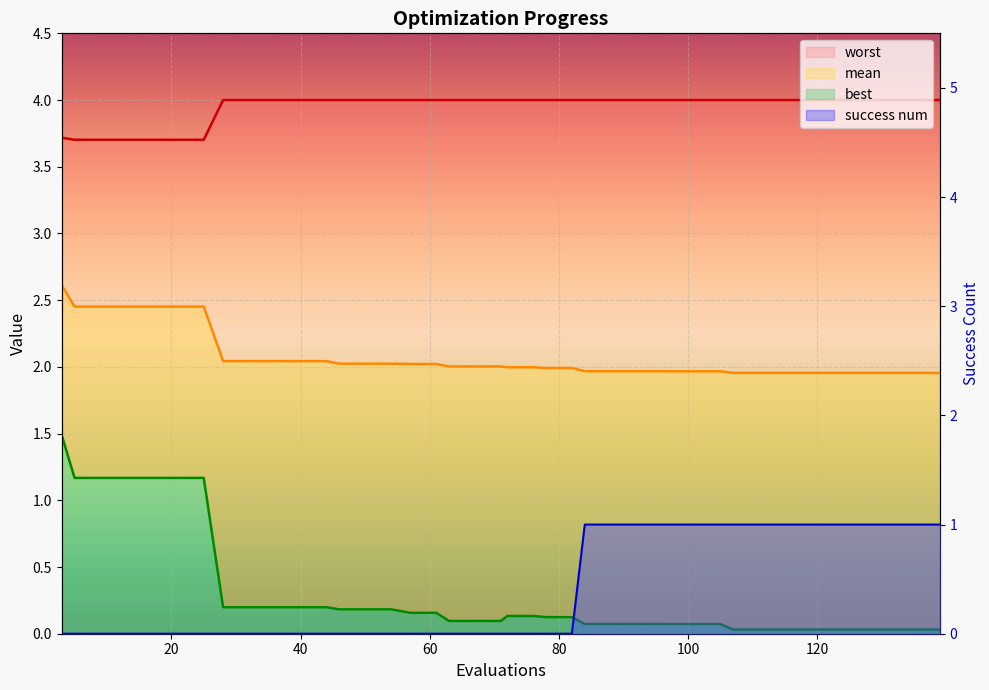

Reading left to right, what are all the values shown in this chart?

mean: 3=2.6	5=2.5	9=2.5	13=2.5	17=2.5	21=2.5	25=2.5	28=2.0	32=2.0	36=2.0	40=2.0	44=2.0	46=2.0	50=2.0	54=2.0	57=2.0	61=2.0	63=2.0	67=2.0	71=2.0	72=2.0	76=2.0	78=2.0	82=2.0	84=2.0	88=2.0	92=2.0	96=2.0	97=2.0	101=2.0	105=2.0	107=2.0	111=2.0	115=2.0	119=2.0	123=2.0	127=2.0	131=2.0	135=2.0	139=2.0
best: 3=1.5	5=1.2	9=1.2	13=1.2	17=1.2	21=1.2	25=1.2	28=0.2	32=0.2	36=0.2	40=0.2	44=0.2	46=0.2	50=0.2	54=0.2	57=0.2	61=0.2	63=0.1	67=0.1	71=0.1	72=0.1	76=0.1	78=0.1	82=0.1	84=0.1	88=0.1	92=0.1	96=0.1	97=0.1	101=0.1	105=0.1	107=0.0	111=0.0	115=0.0	119=0.0	123=0.0	127=0.0	131=0.0	135=0.0	139=0.0
worst: 3=3.7	5=3.7	9=3.7	13=3.7	17=3.7	21=3.7	25=3.7	28=4.0	32=4.0	36=4.0	40=4.0	44=4.0	46=4.0	50=4.0	54=4.0	57=4.0	61=4.0	63=4.0	67=4.0	71=4.0	72=4.0	76=4.0	78=4.0	82=4.0	84=4.0	88=4.0	92=4.0	96=4.0	97=4.0	101=4.0	105=4.0	107=4.0	111=4.0	115=4.0	119=4.0	123=4.0	127=4.0	131=4.0	135=4.0	139=4.0
success num: 3=0.0	5=0.0	9=0.0	13=0.0	17=0.0	21=0.0	25=0.0	28=0.0	32=0.0	36=0.0	40=0.0	44=0.0	46=0.0	50=0.0	54=0.0	57=0.0	61=0.0	63=0.0	67=0.0	71=0.0	72=0.0	76=0.0	78=0.0	82=0.0	84=1.0	88=1.0	92=1.0	96=1.0	97=1.0	101=1.0	105=1.0	107=1.0	111=1.0	115=1.0	119=1.0	123=1.0	127=1.0	131=1.0	135=1.0	139=1.0